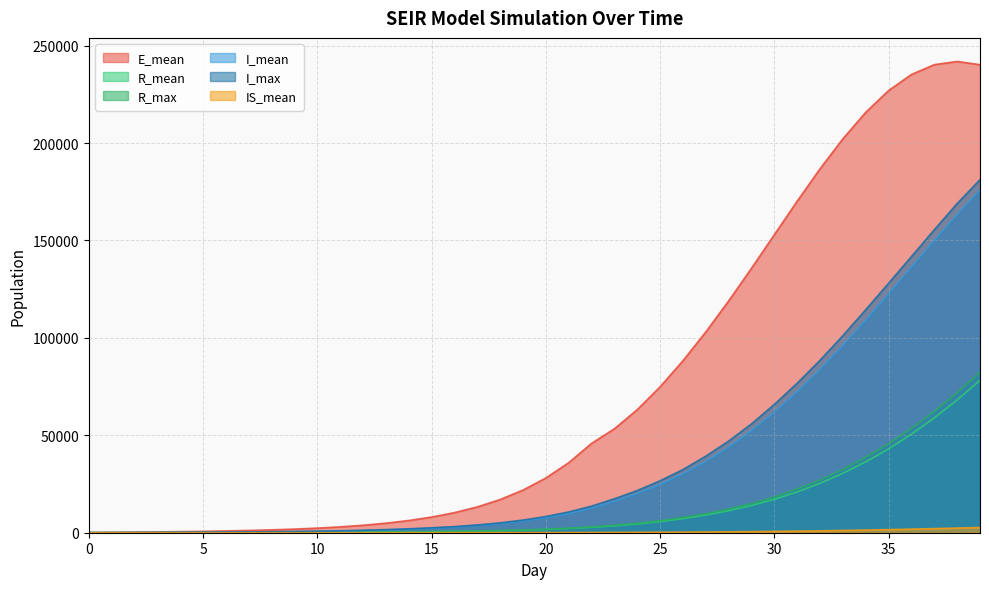

True or false: IS_mean has more than 1 interior local peaks.

False